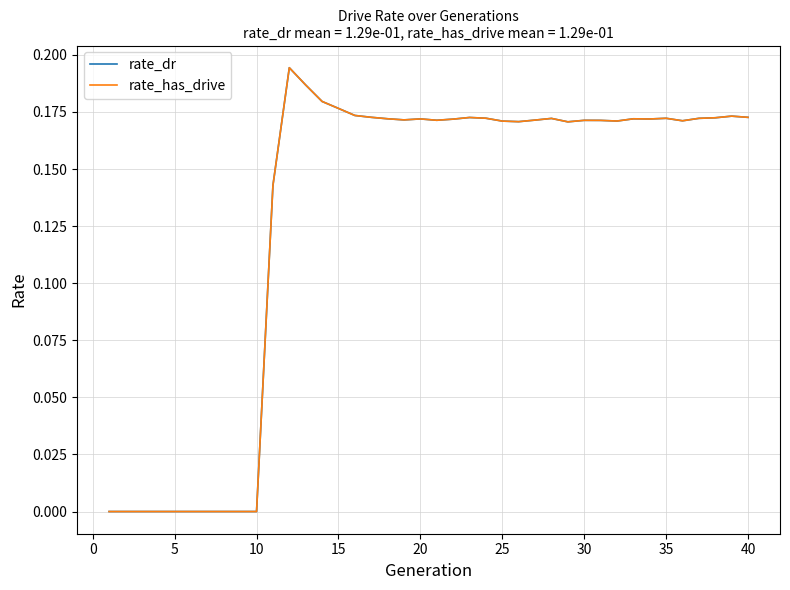

Does the chart have visible grid lines?

Yes